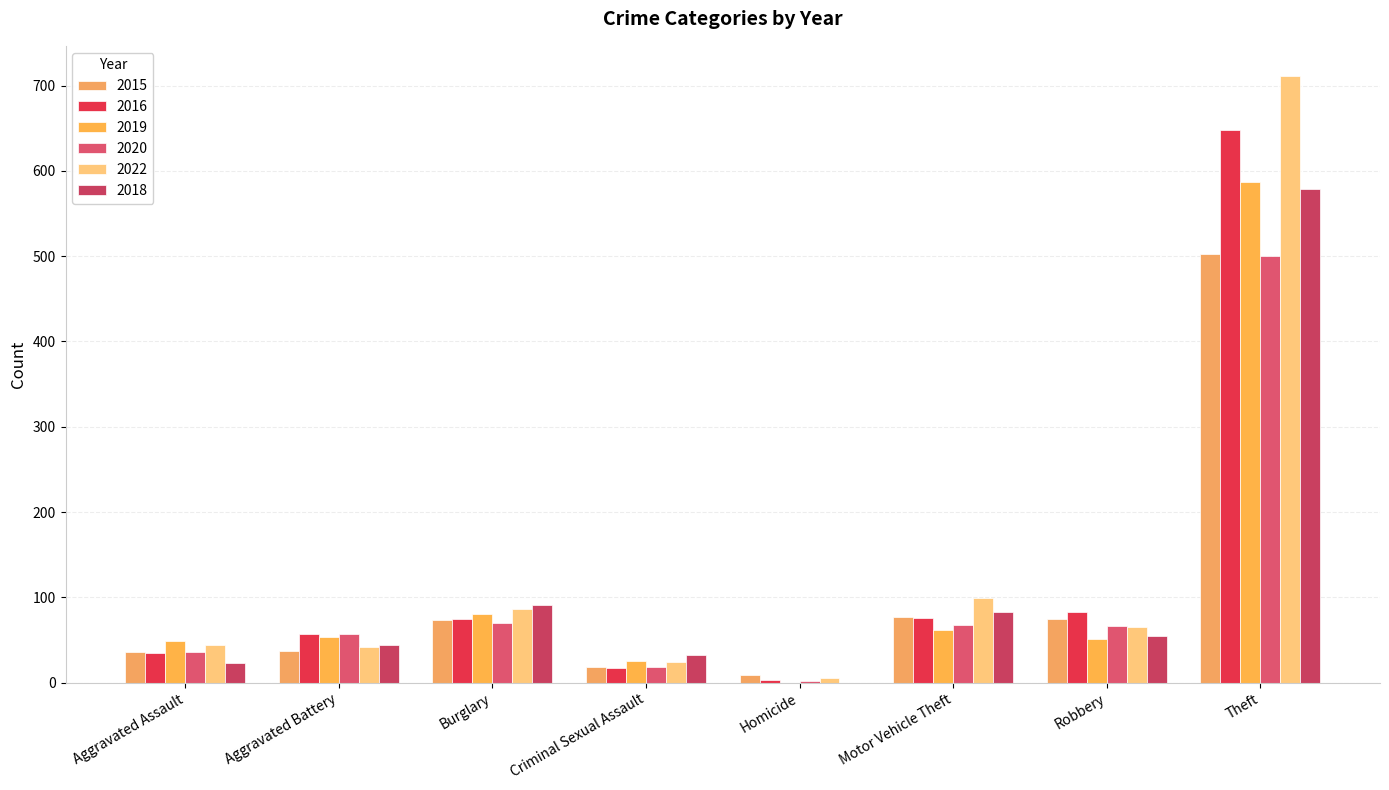

The value of 2022 at Aggravated Battery is 42. True or false?

True